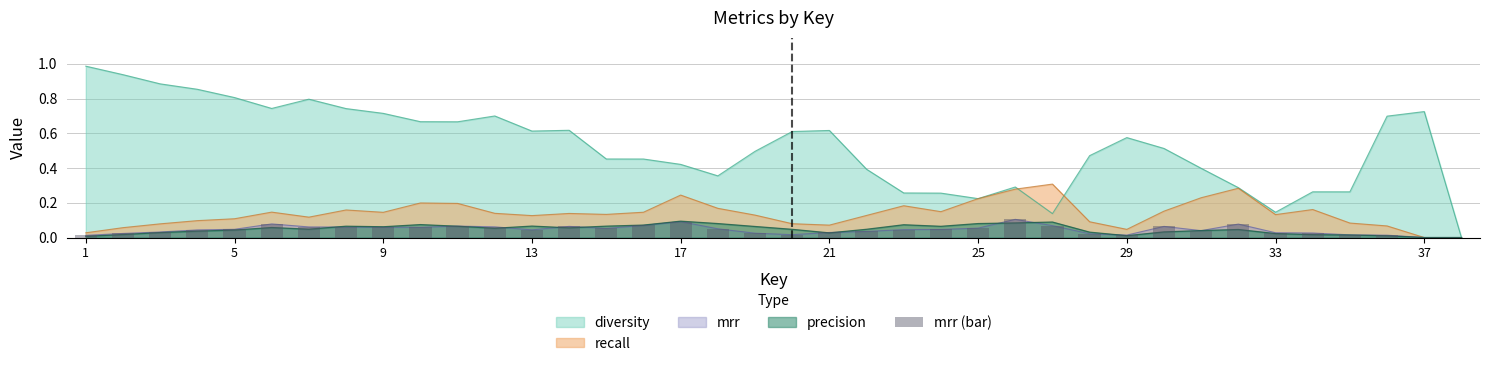

Are the bars grouped side by side (vs. stacked)?

No